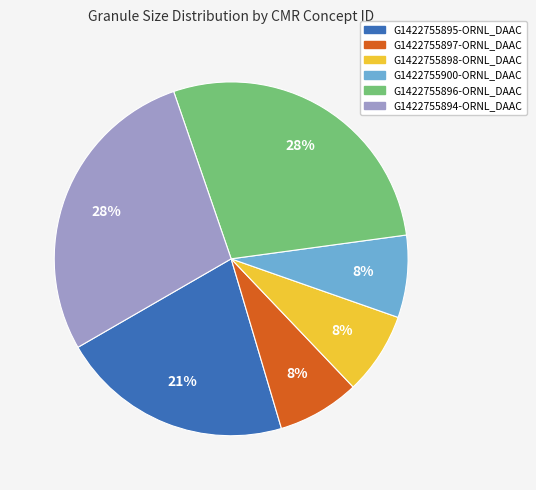

Do G1422755894-ORNL_DAAC and G1422755900-ORNL_DAAC together represent more than half of the pie?

No